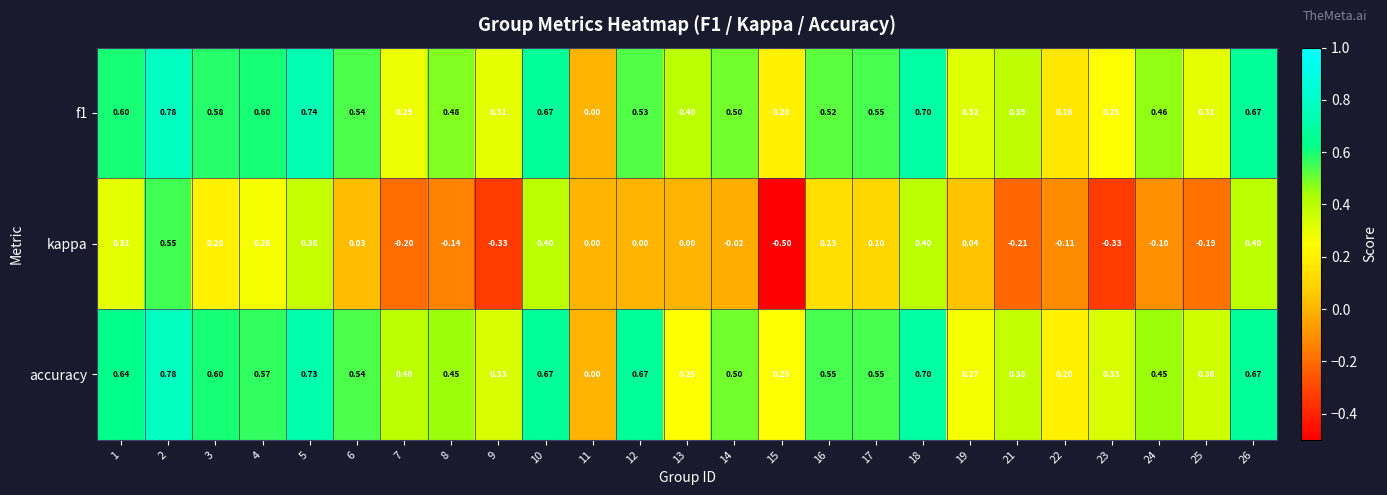

Between 8 and 13, which series saw the biggest shift?

accuracy